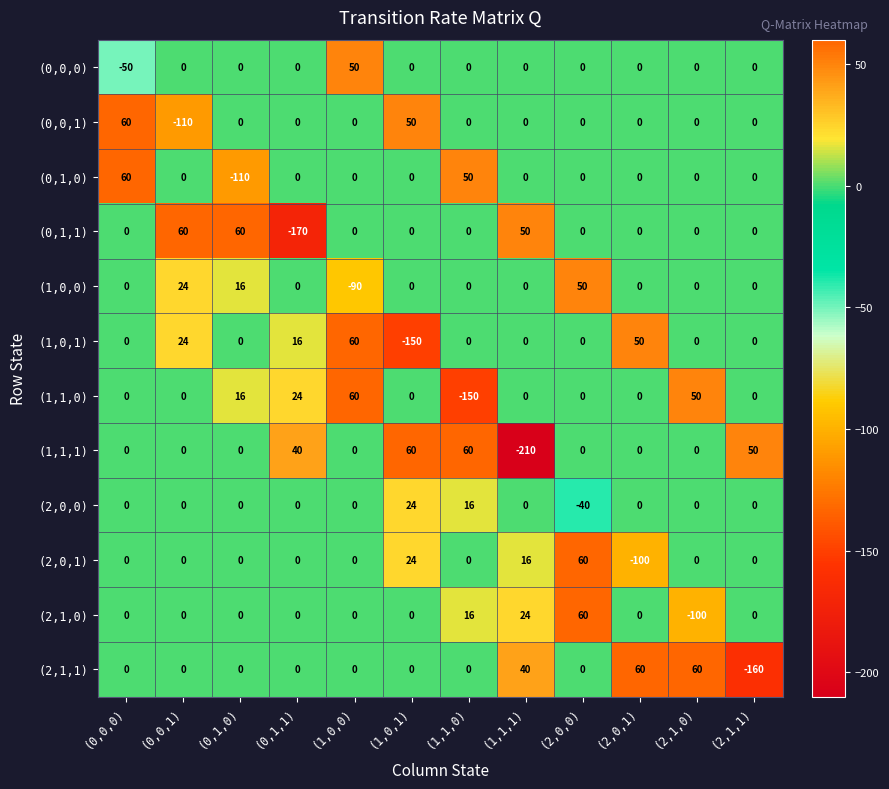

What is the total value across all series at (1,1,0)?

-8